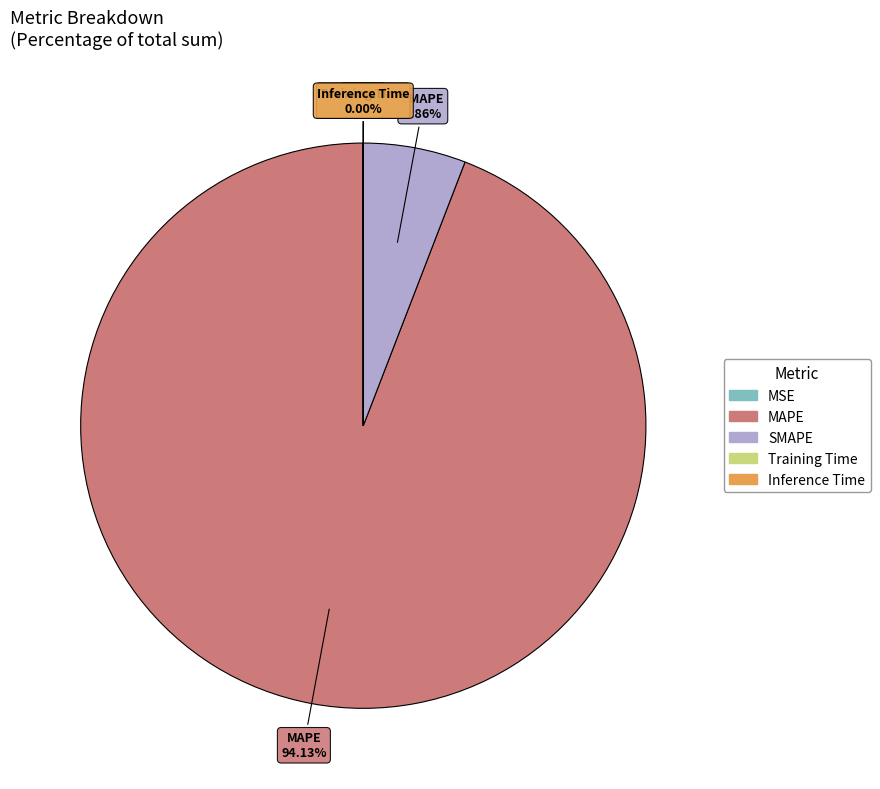

Which has a higher value, SMAPE or MAPE?

MAPE